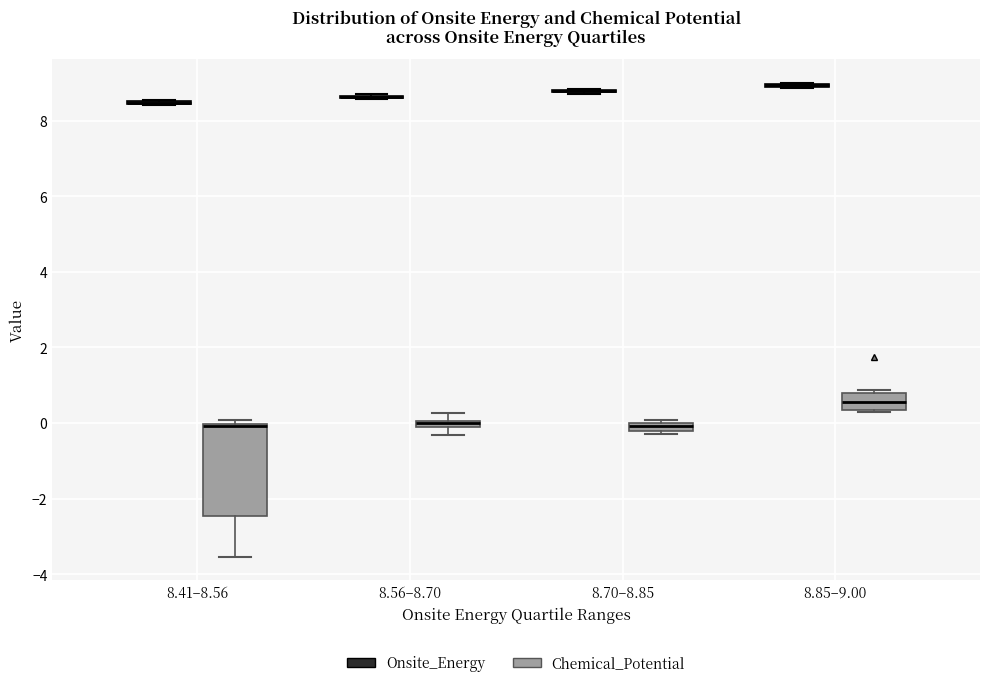

Comparing the boxes themselves (not the whiskers), which one is the tallest?

8.41–8.56 (Chemical_Potential)